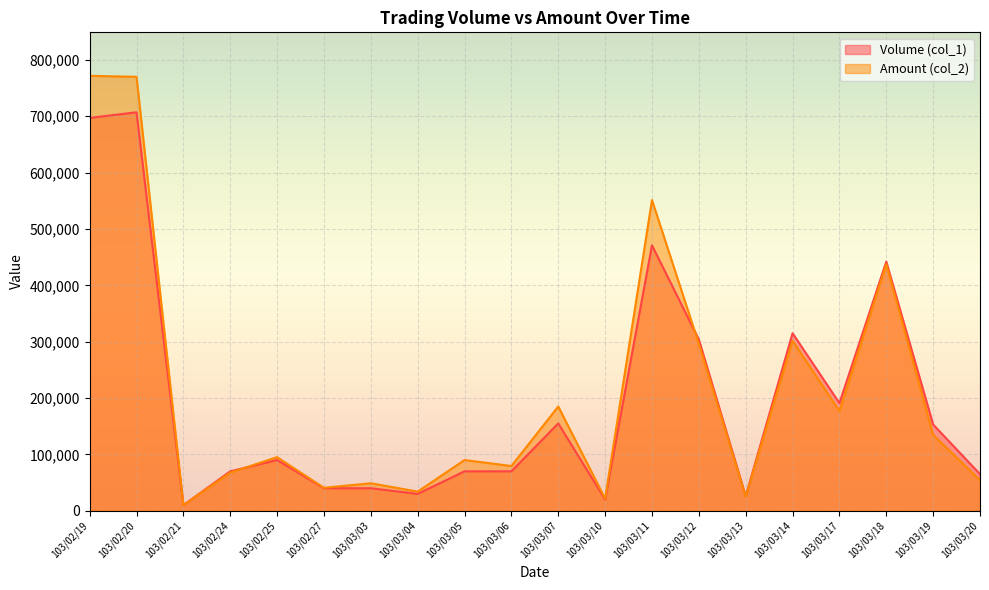

What is the approximate value of Volume (col_1) at 103/03/11?

471000